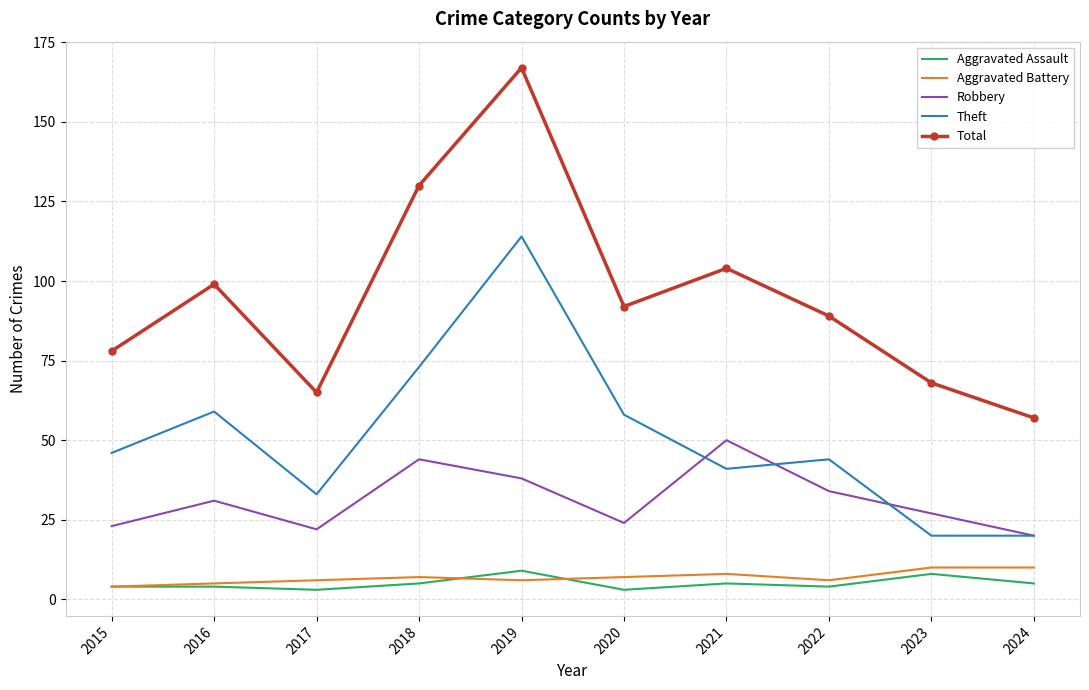

Where does the Total series first go above 92?

2016